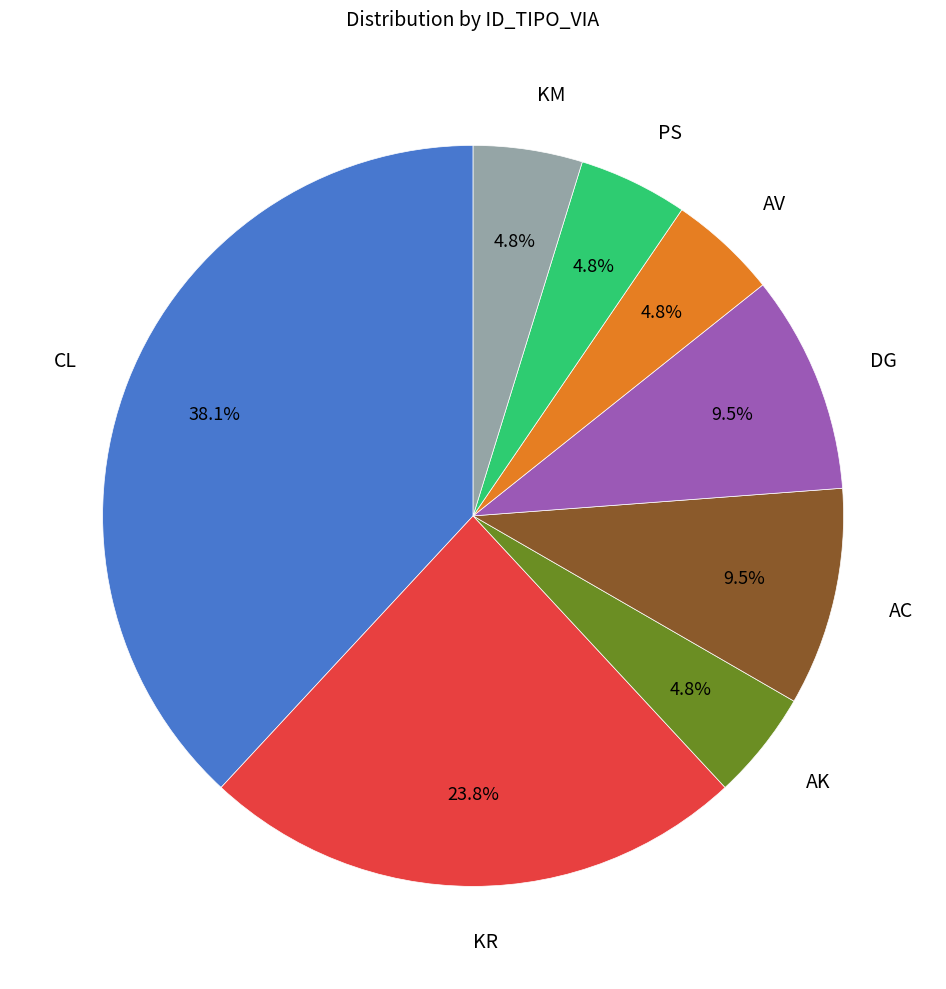

What is the largest slice in the pie chart?

CL